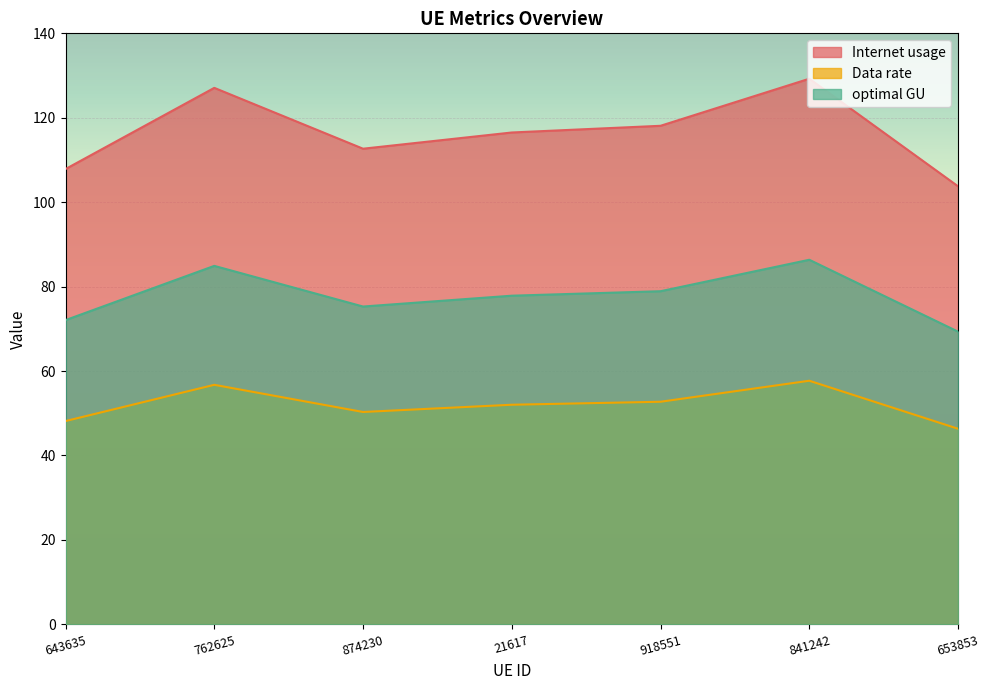

Does the chart display data point markers on the line(s)?

No